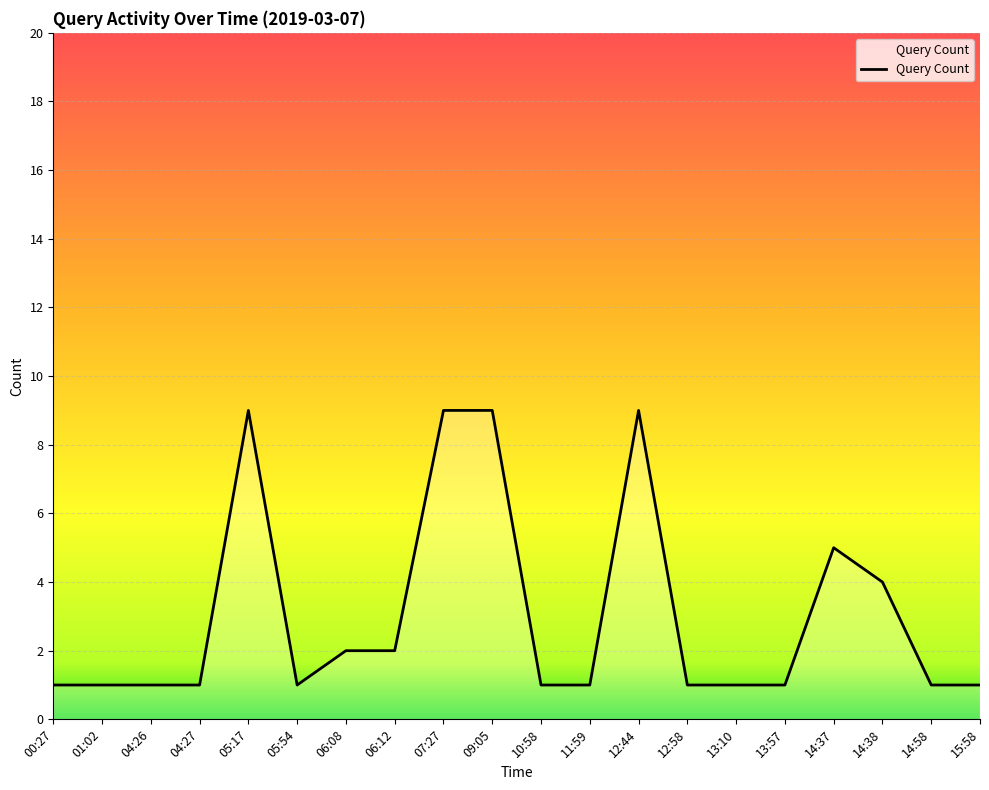

What is the sum of all values?

61